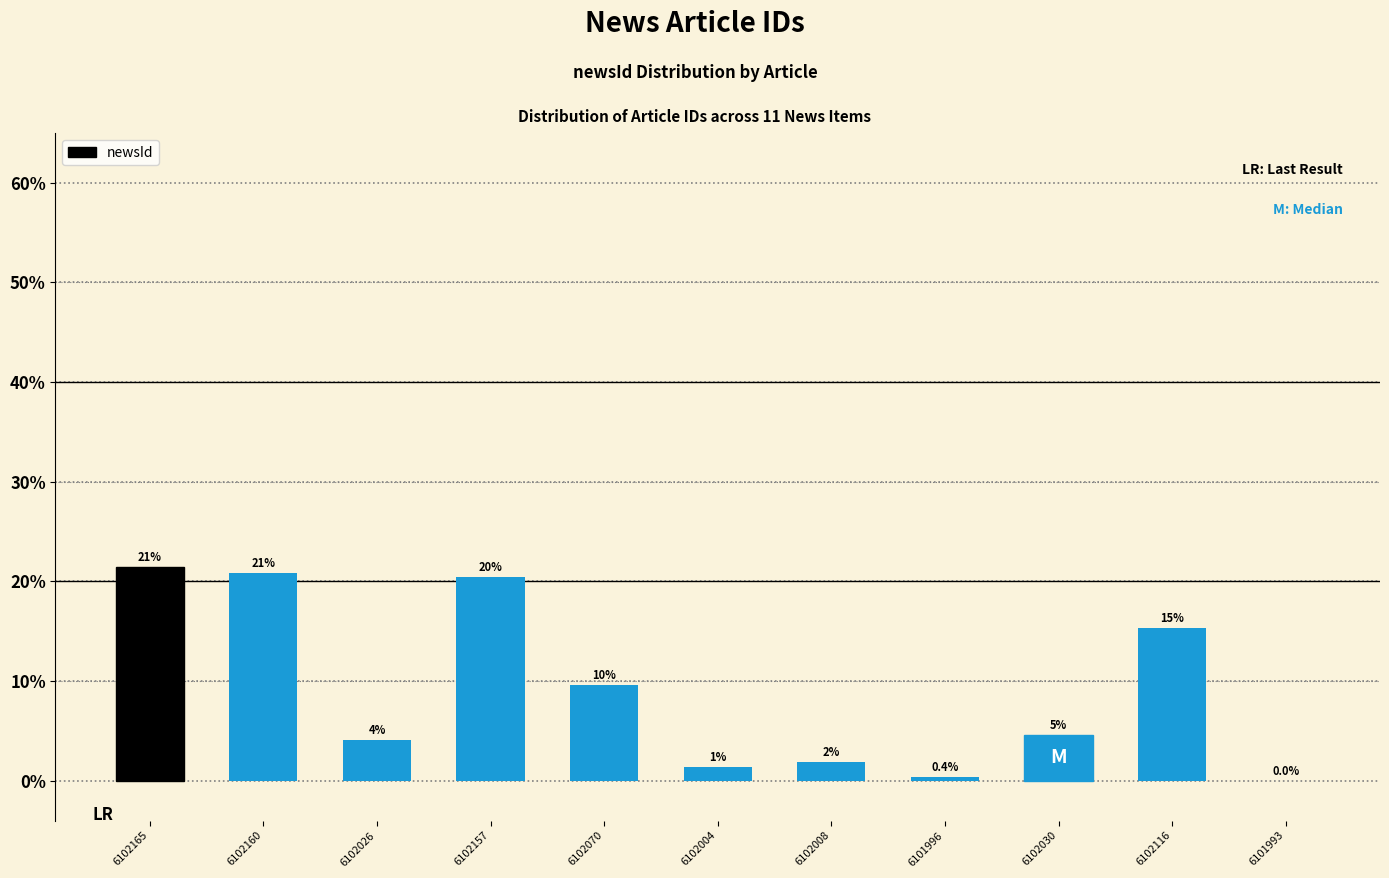

What is the value of the 2nd bar from the left?

20.8